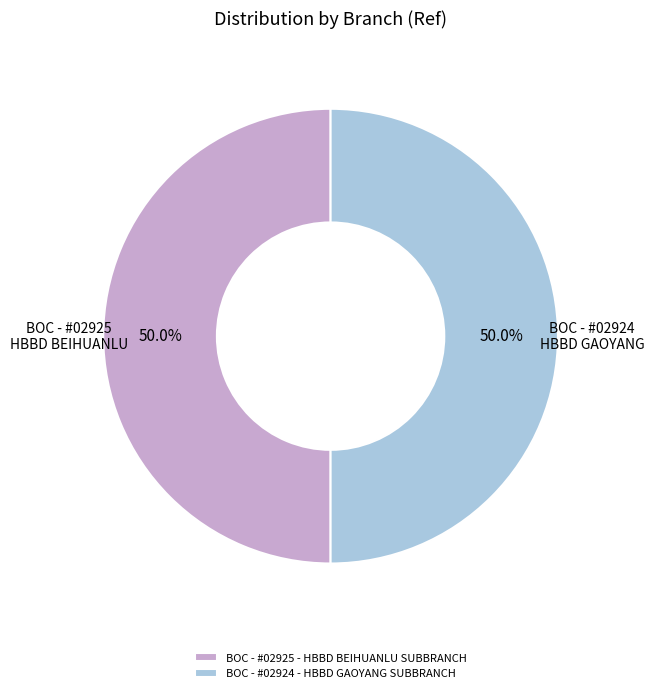

What percentage is the BOC - #02925 - HBBD BEIHUANLU SUBBRANCH slice, to the nearest percent?

50%